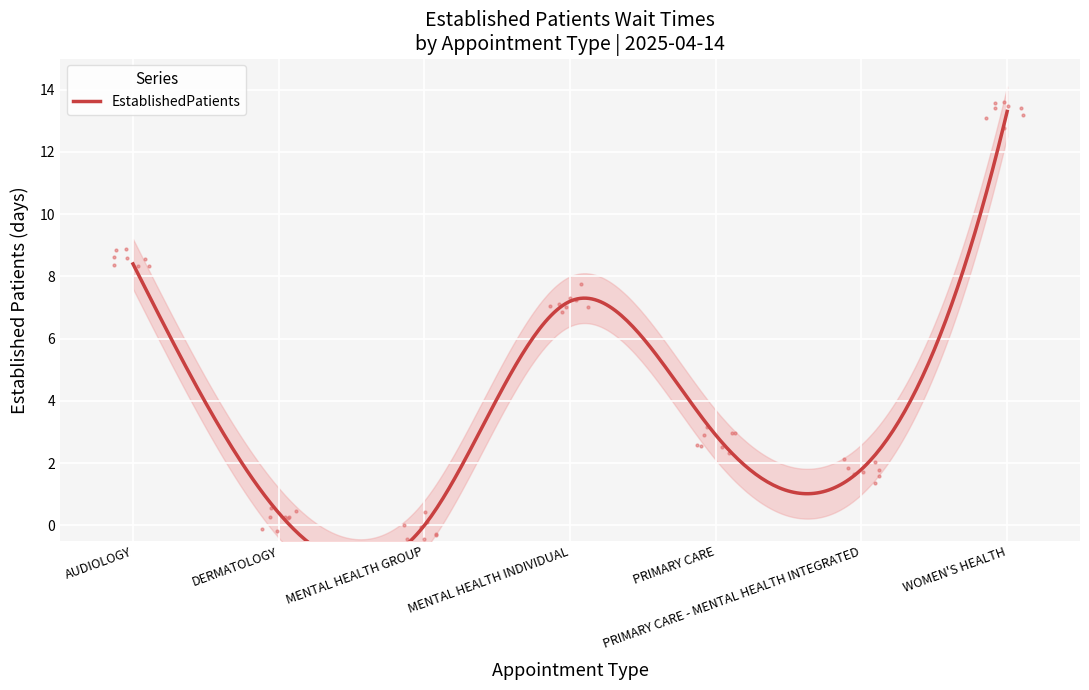

How many series are shown in this chart?

1